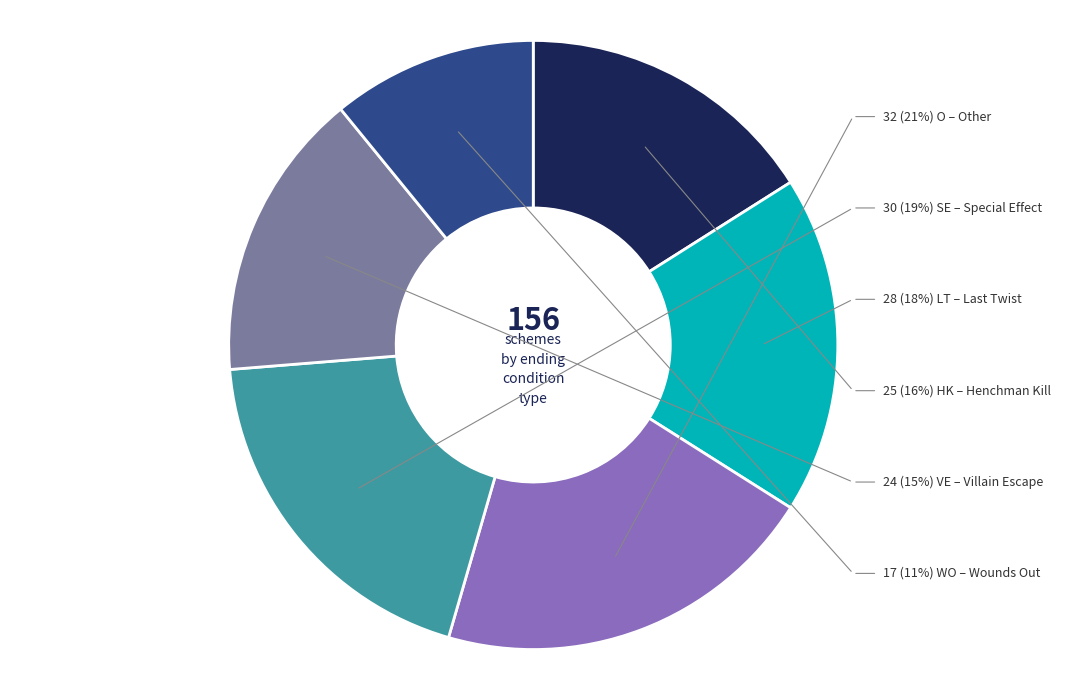

How many slices are in this pie chart?

6